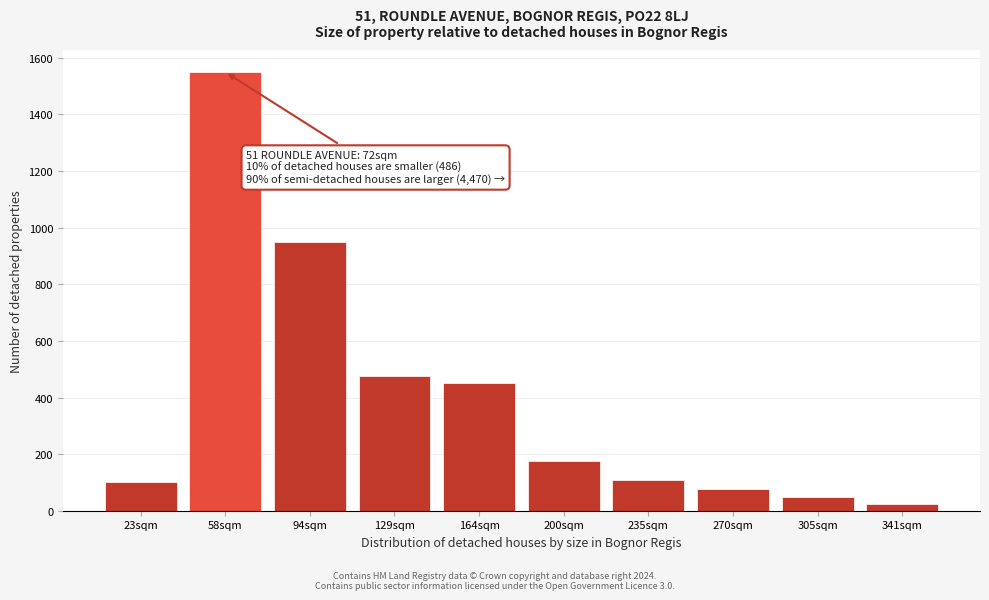

Reading left to right, extract all data points from this chart.

23sqm=100	58sqm=1550	94sqm=950	129sqm=475	164sqm=450	200sqm=175	235sqm=110	270sqm=75	305sqm=50	341sqm=25